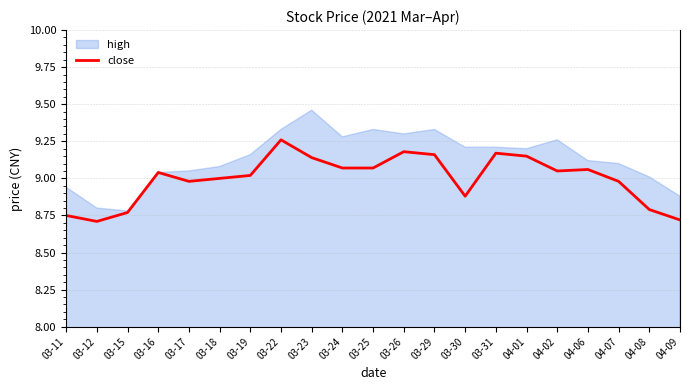

The value of close at 03-25 is 9.1. True or false?

True